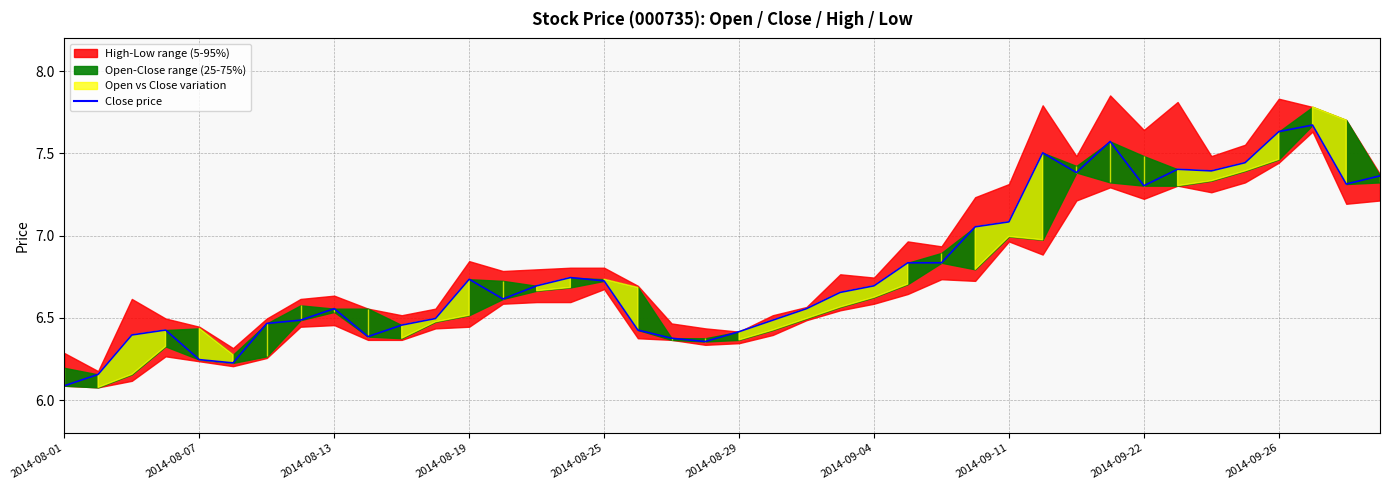

What is the smallest value displayed?

6.1